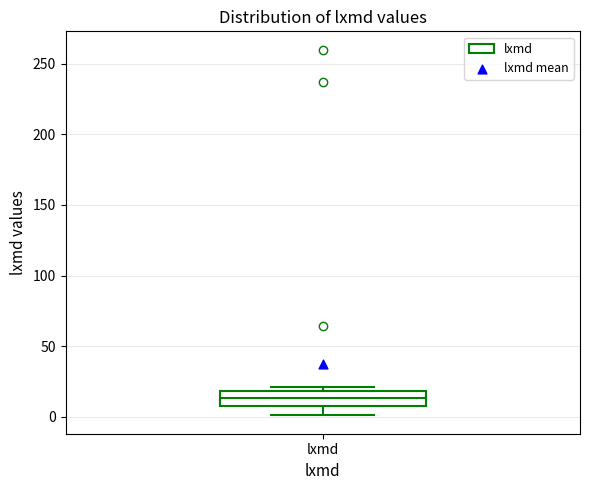

Read this box plot against the y-axis: the position of the median line, the range covered by the box, and the ends of both whiskers. The values are not printed on the chart, so give them approximately, as read against the axis.

median 15, box 10 to 20, whiskers 0 to 20 (just above the box's upper edge)